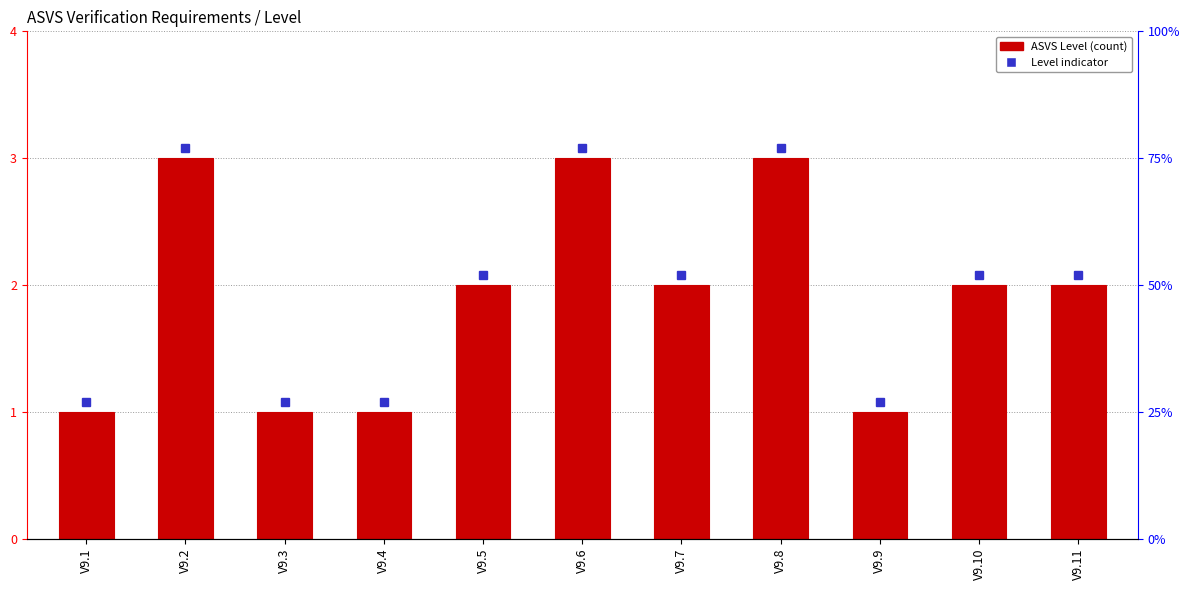

Where is the data nearest to the value 2?

V9.5